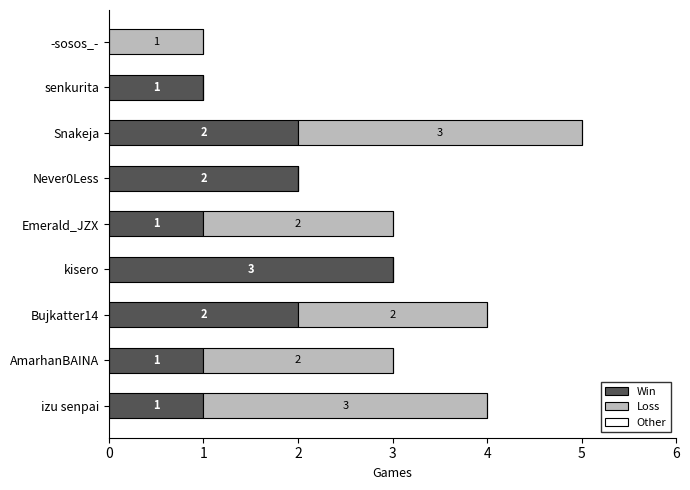

How many Win values are between 1 and 2?

7